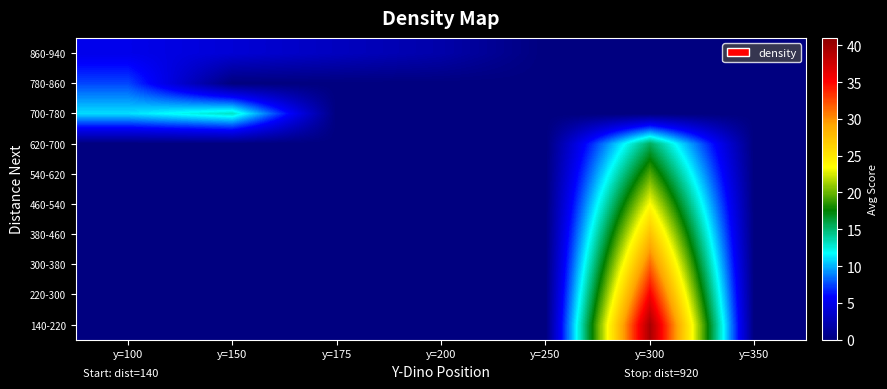

At which category is the sum across all series the highest?

y=300